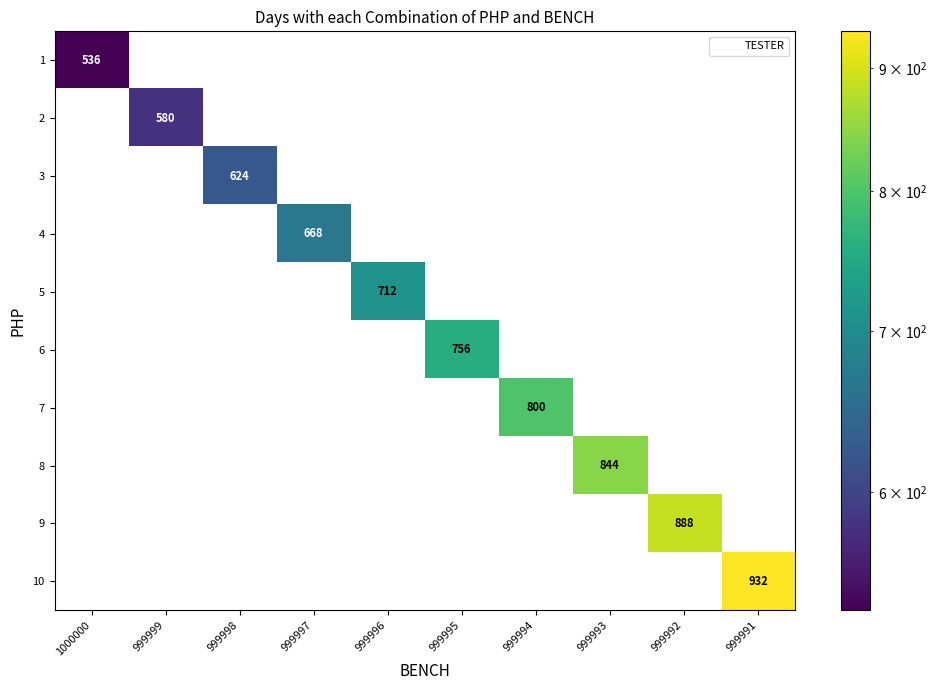

What is the difference between the maximum and minimum values in the 9 series?

888